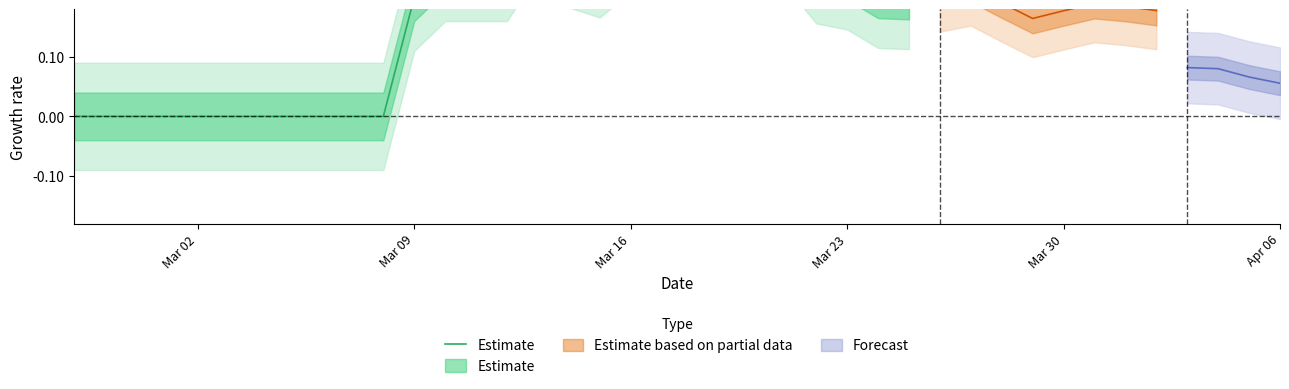

True or false: the data shows 0.0 at Apr 06.

True